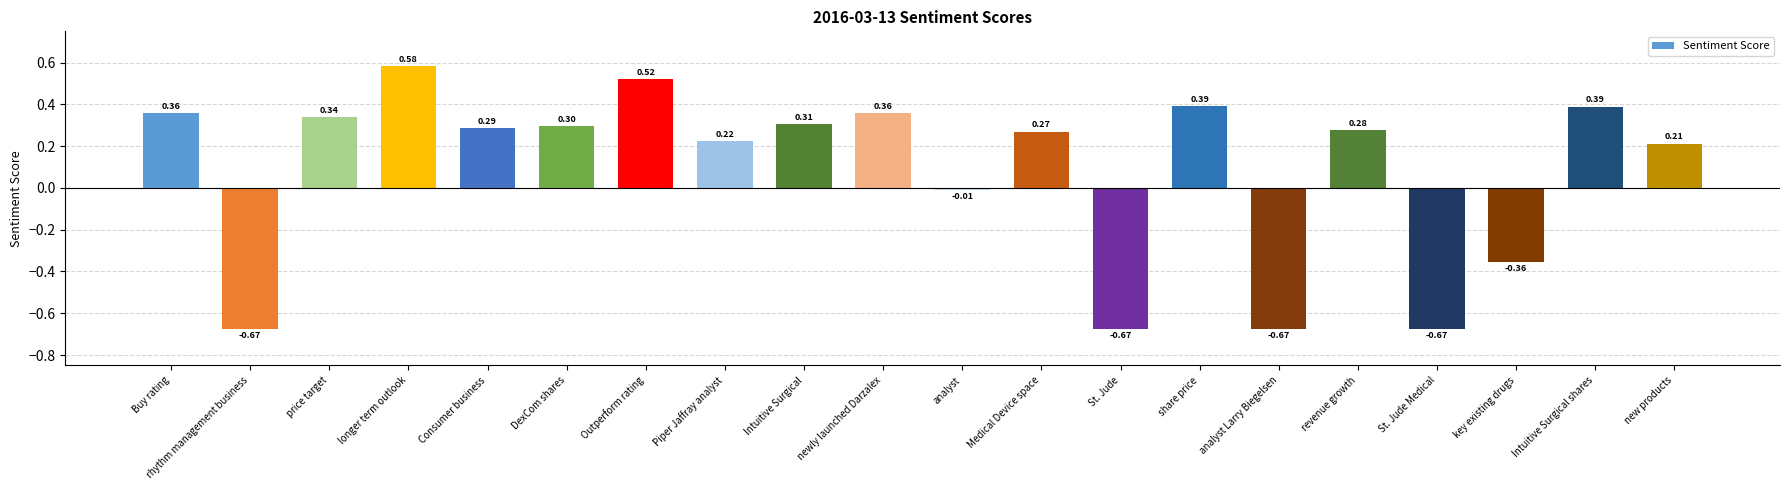

How many series are shown in this chart?

1